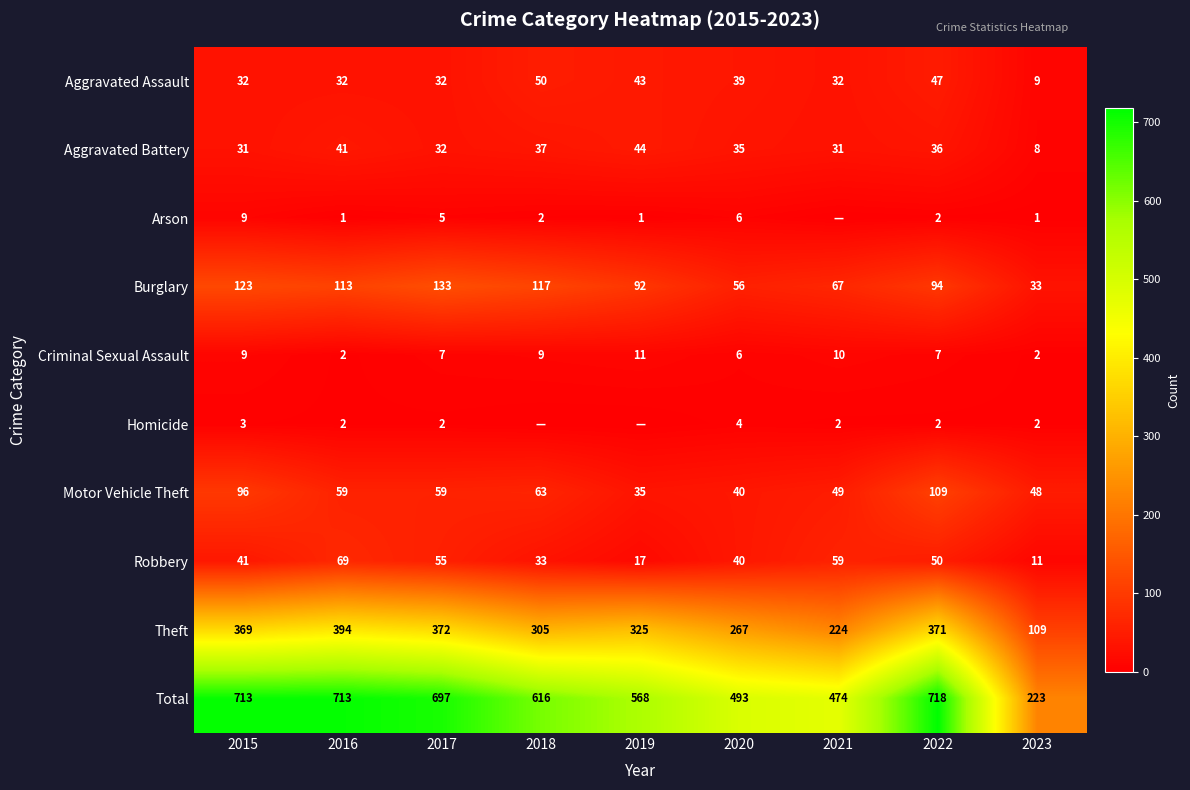

What is the sum of all Homicide values?

17